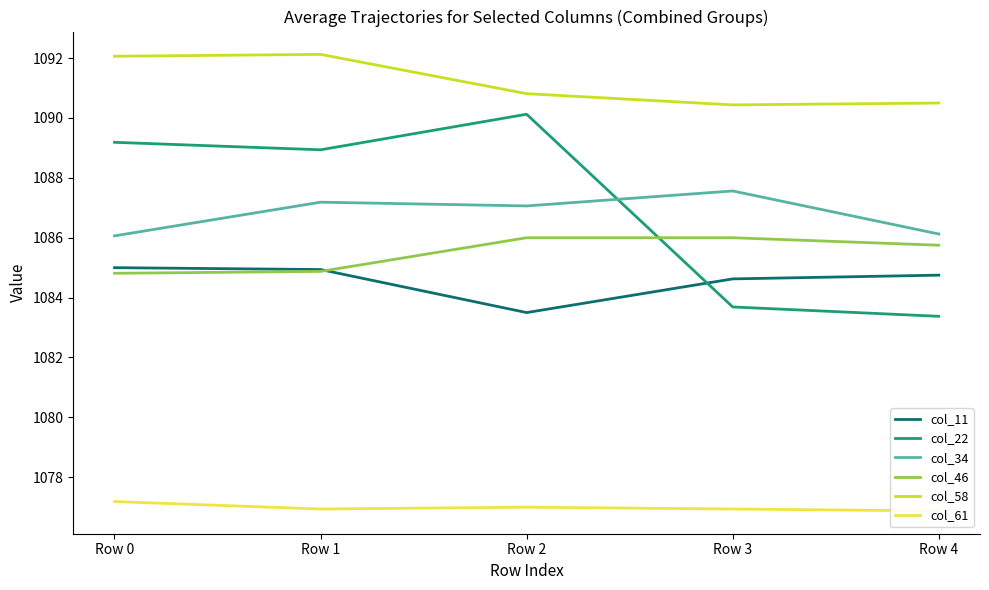

How many lines are shown in the chart?

6